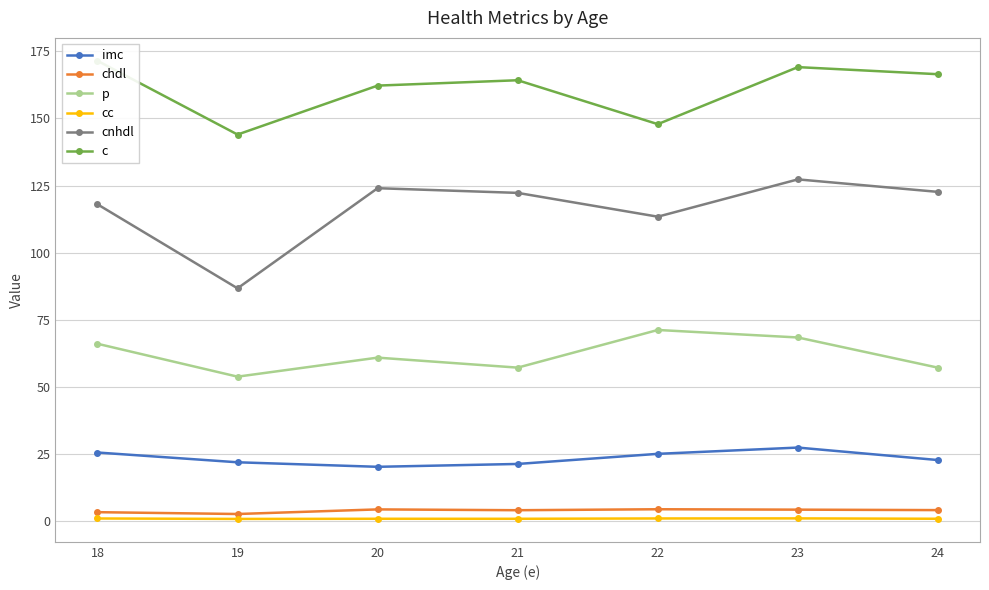

What is the sum of the cnhdl values at 18 and 20?

242.0